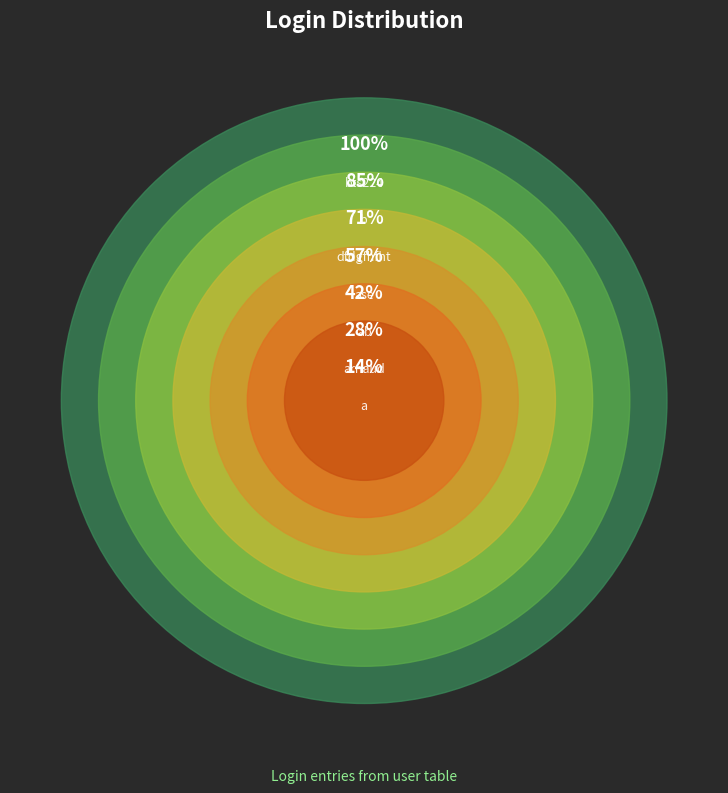

What portion of the pie excludes bts224?

100.0%